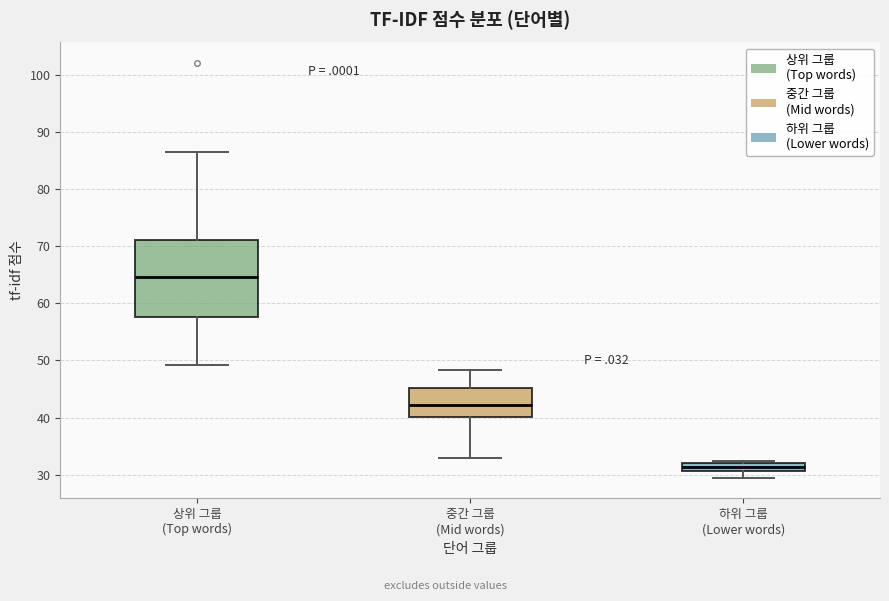

Where does the upper whisker of the box for 중간 그룹 (Mid words) end on the y-axis? The values are not printed on the chart, so give them approximately, as read against the axis.

48